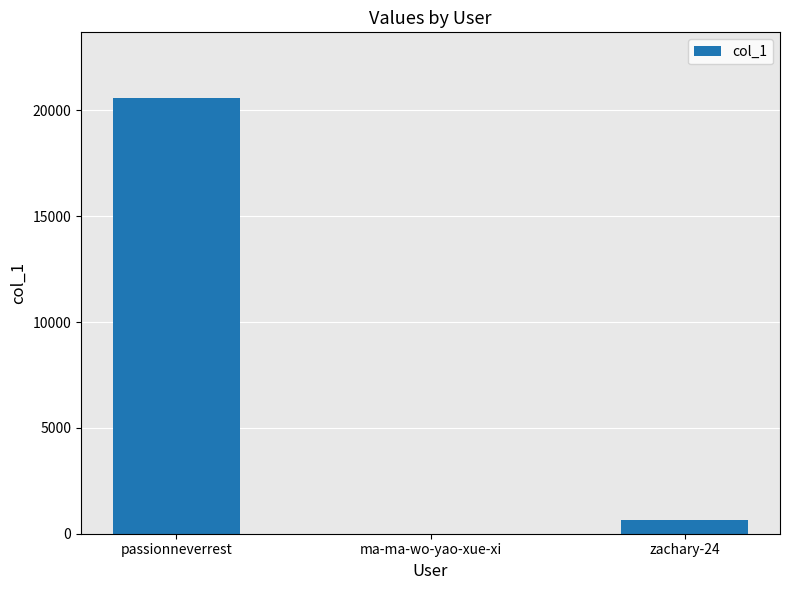

Which category has the highest value across all series?

passionneverrest